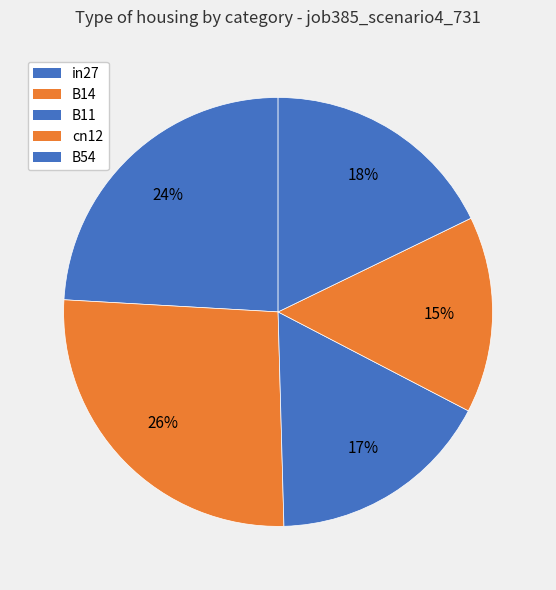

Does B54 represent more than half of the total?

No